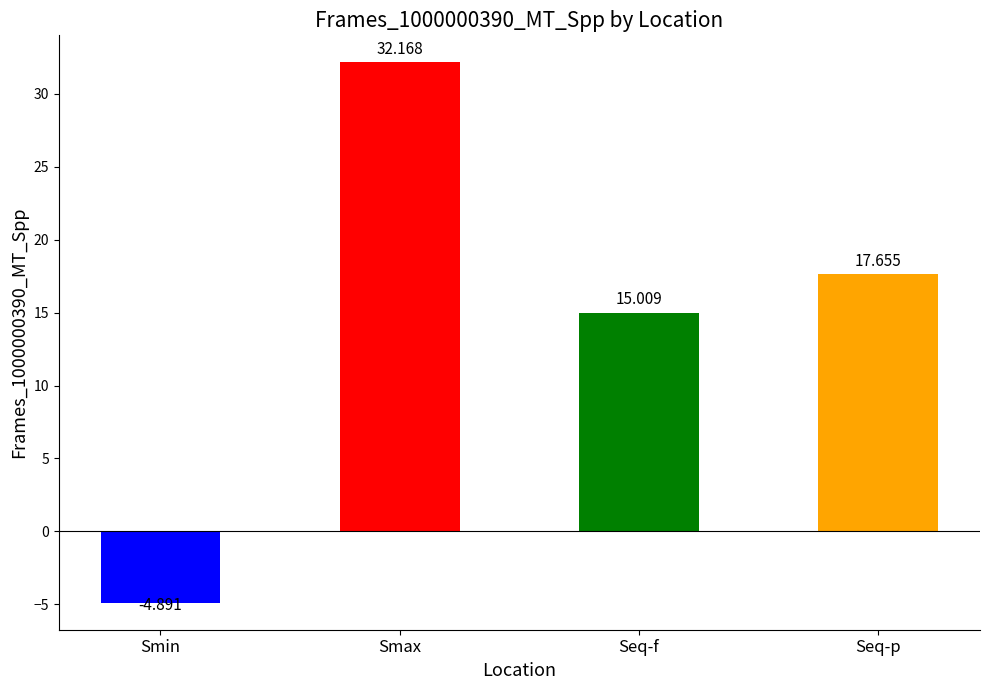

True or false: the data shows 8.2 at Seq-f.

False